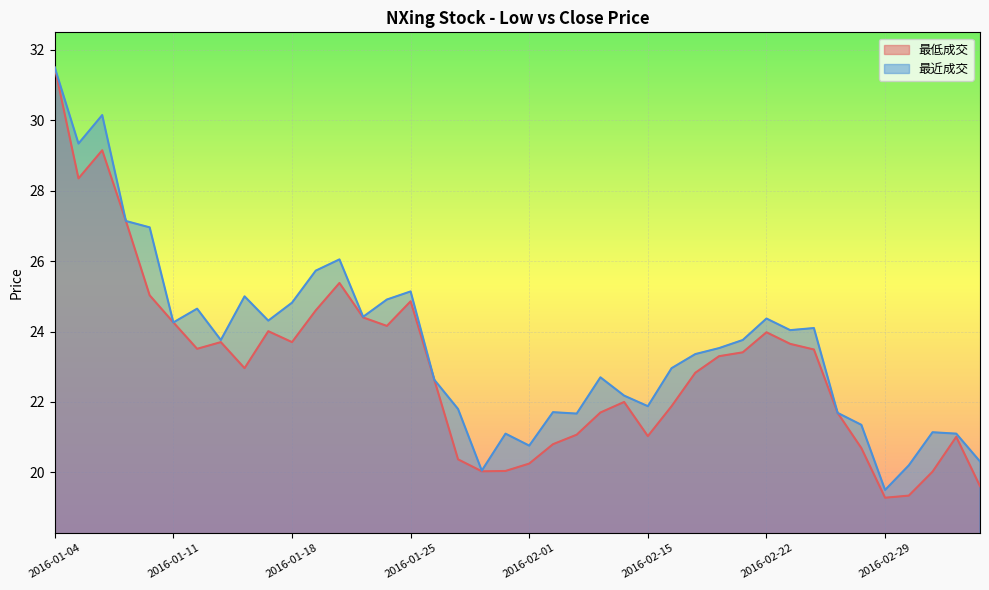

What is the difference between the 最近成交 values at 2016-02-01 and 2016-01-08?

6.2